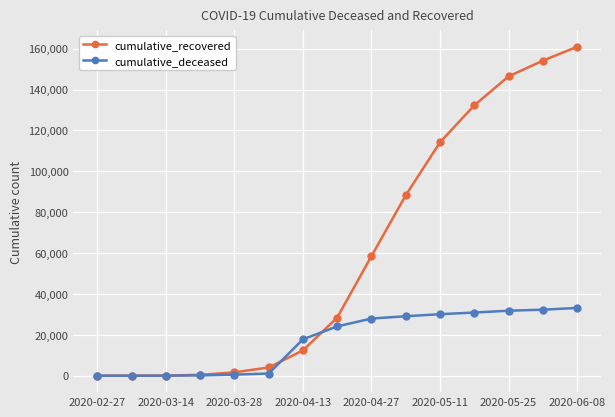

Which series has the widest spread of values?

cumulative_recovered